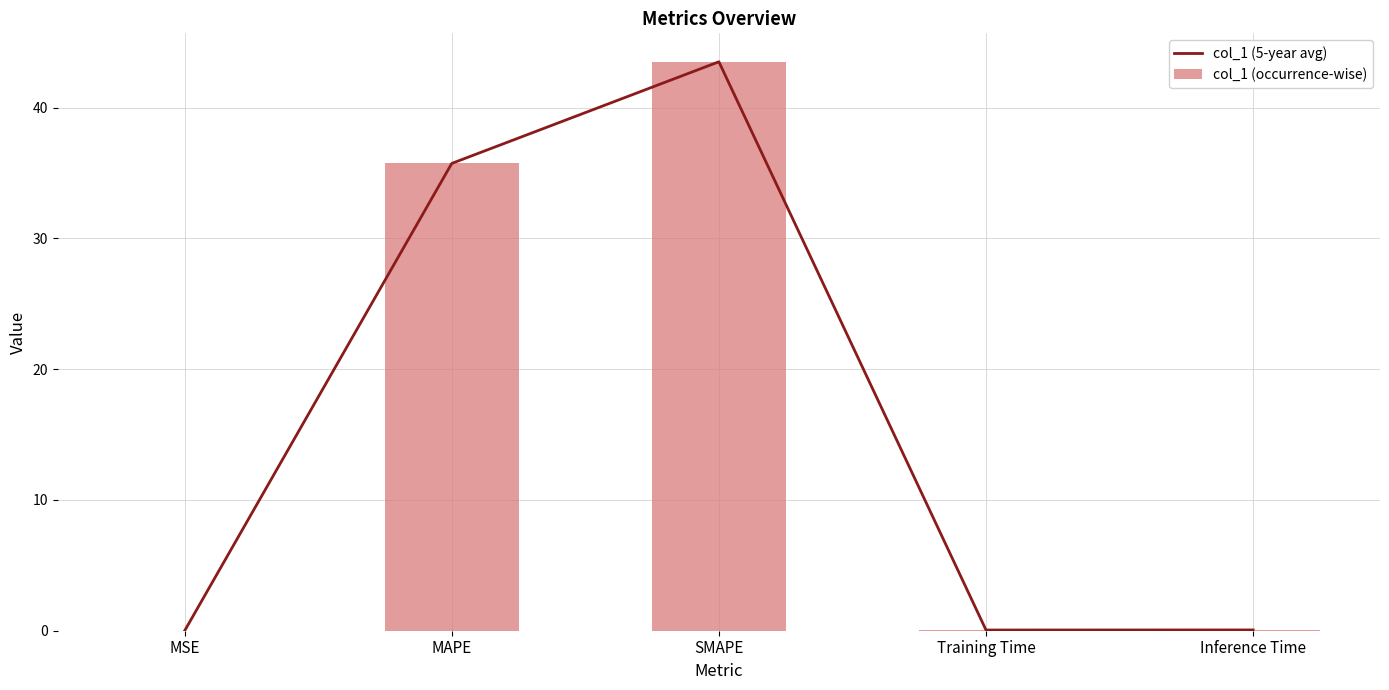

What is the average value of the col_1 (5-year avg) series?

15.9